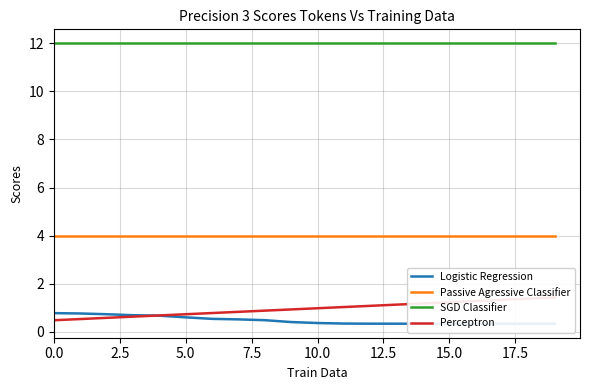

What is the difference between the maximum and minimum values in the Perceptron series?

1.0